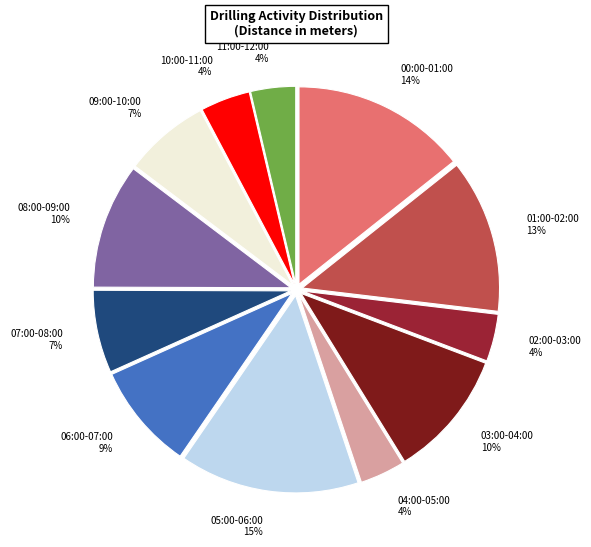

To the nearest percent, what is the difference between the largest and smallest slice percentages?

11%